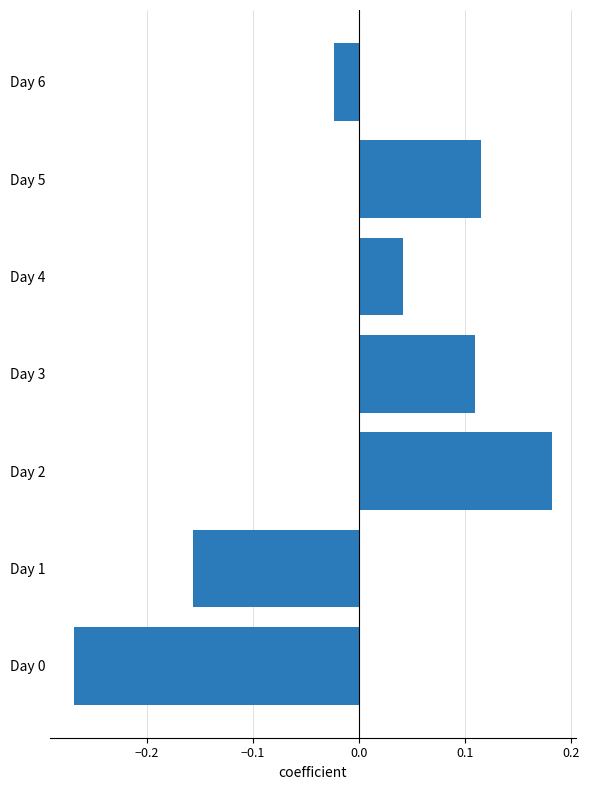

What is the sum of the values at Day 2 and Day 3?

0.3